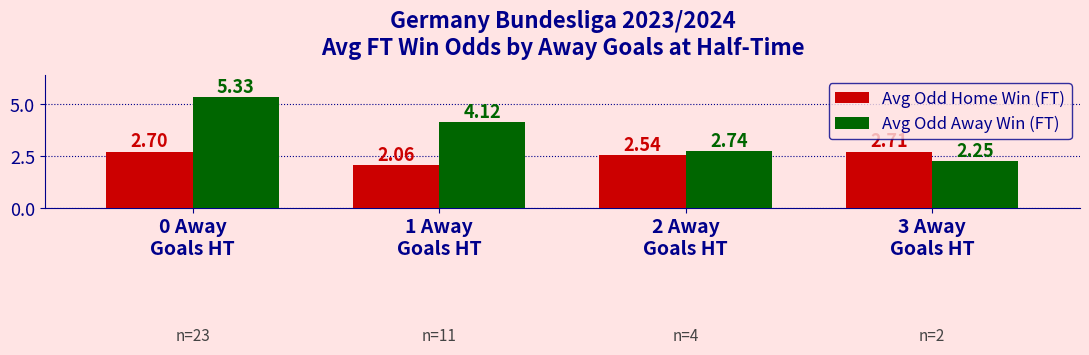

Which series has the largest total across all categories?

Avg Odd Away Win (FT)